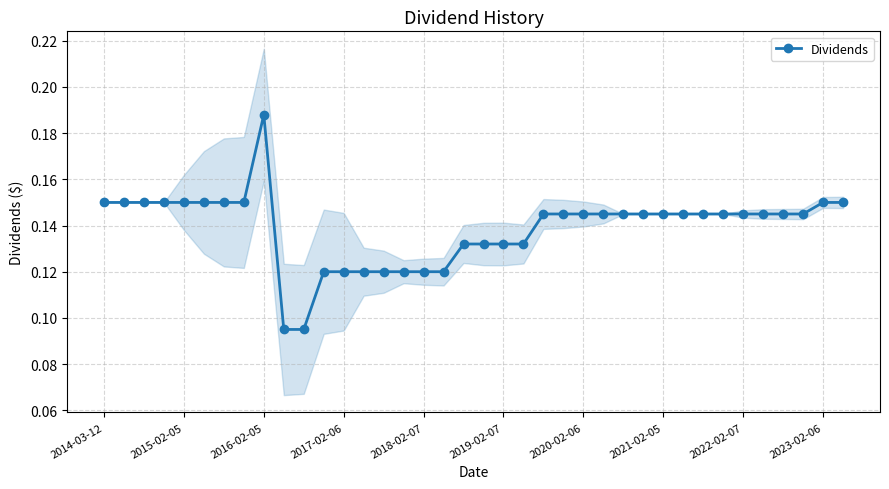

Does the chart have visible grid lines?

Yes